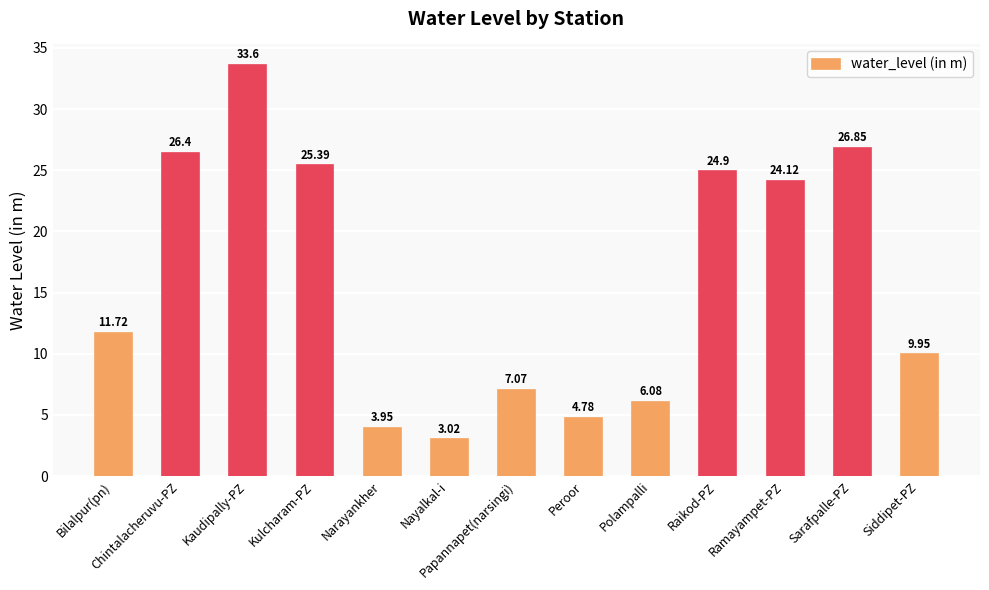

At which category does the chart reach its minimum across all series?

Nayalkal-i